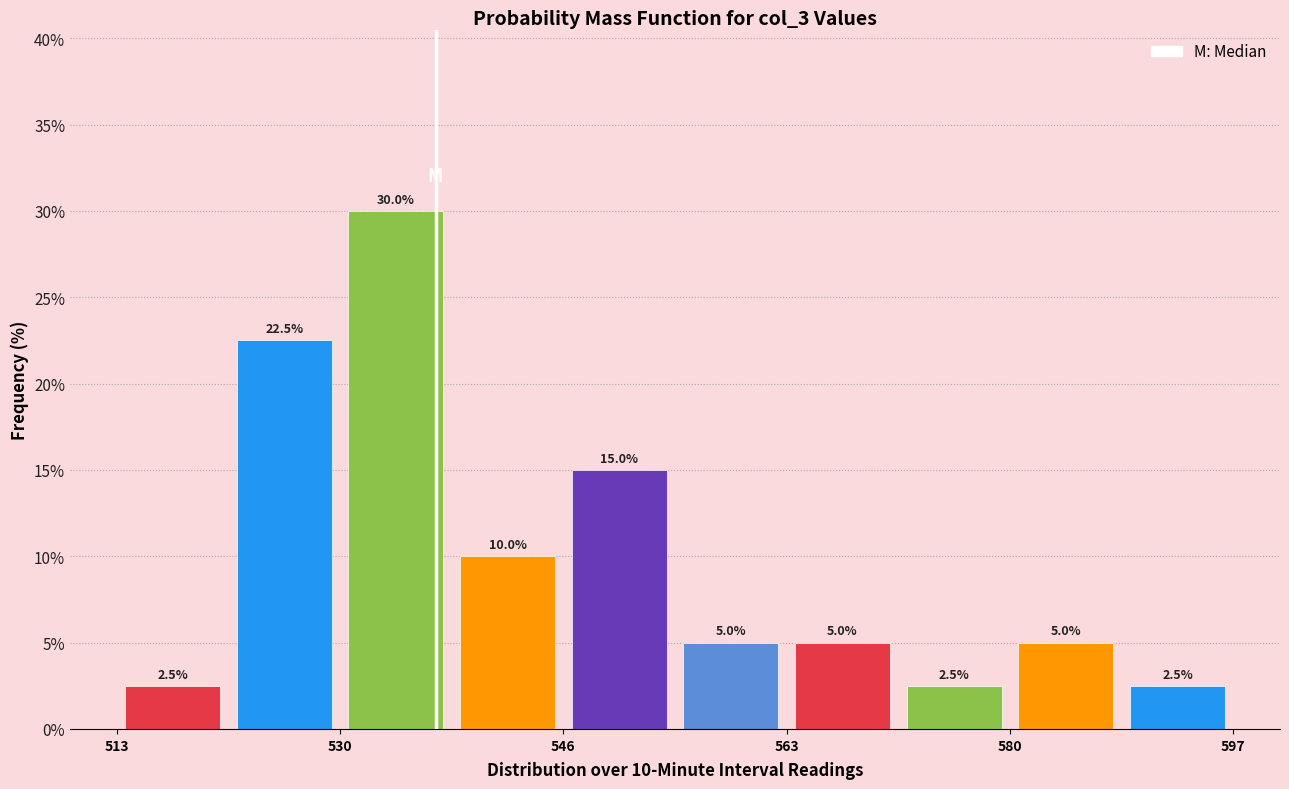

Which range on the x-axis has the tallest bar?

530 to 538